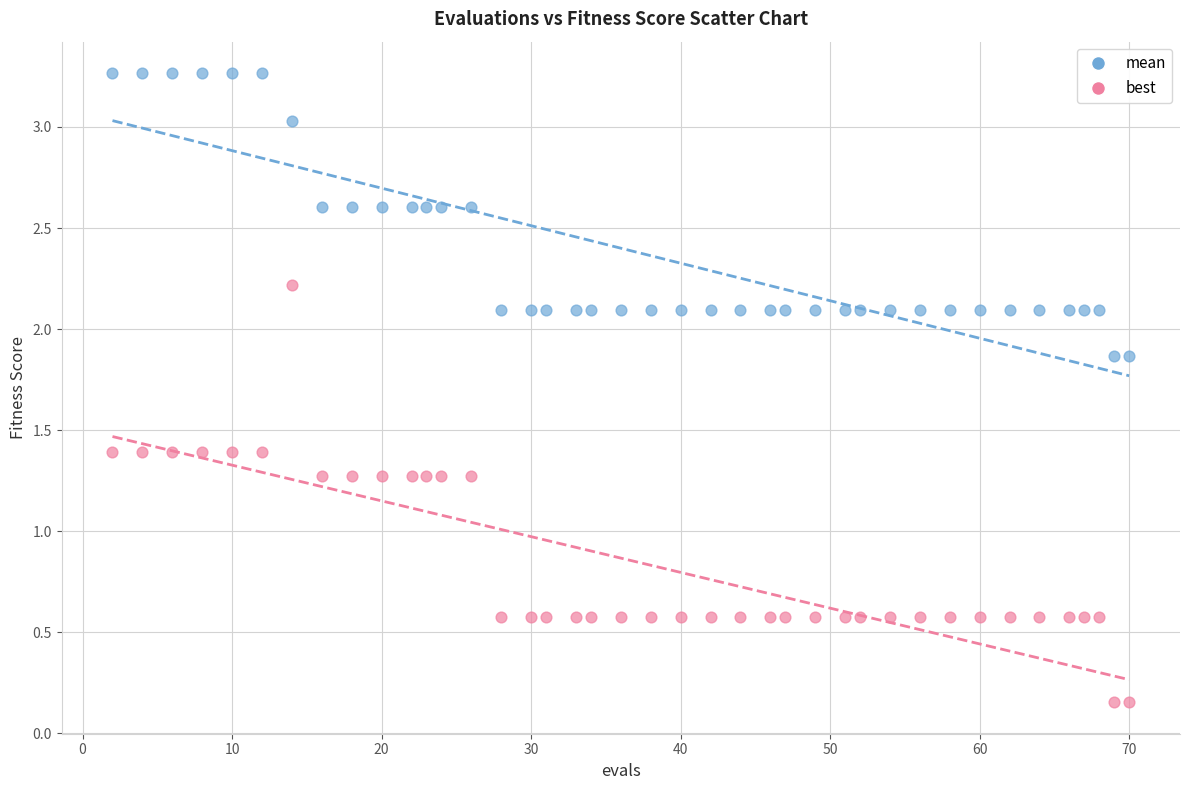

Which series reaches the minimum Y coordinate?

best